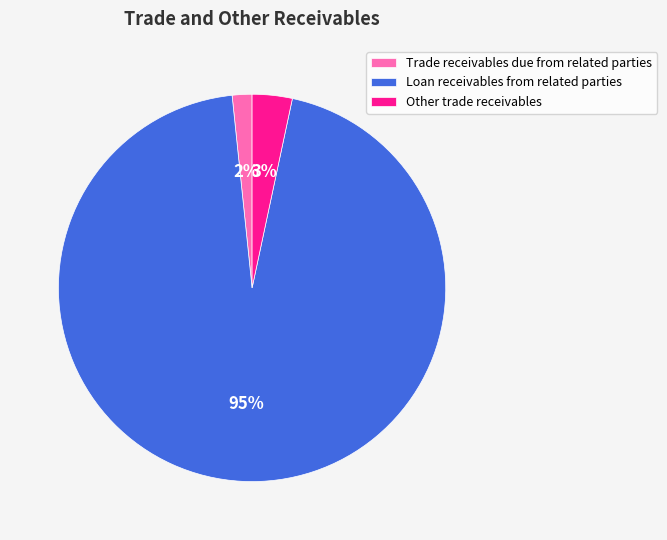

Do Other trade receivables and Loan receivables from related parties together represent more than half of the pie?

Yes